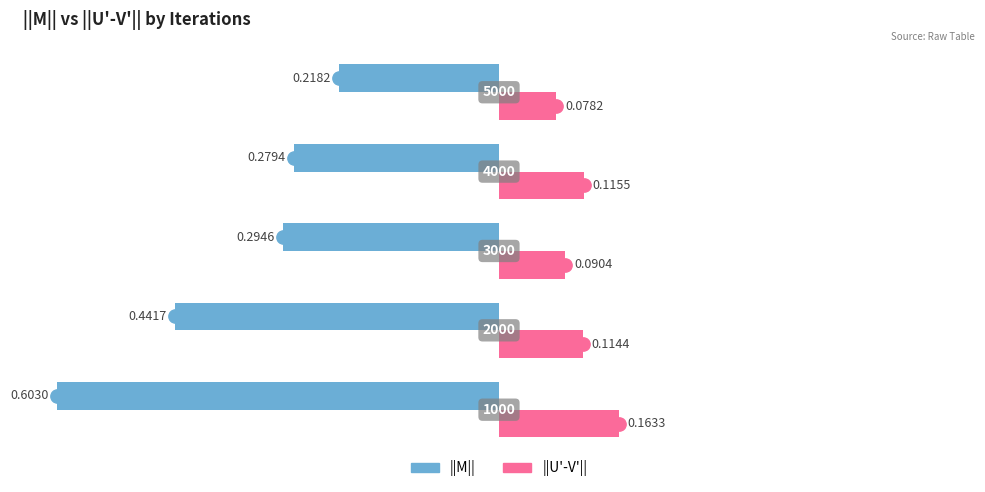

What are all the series names shown in the legend?

||M||, ||U'-V'||